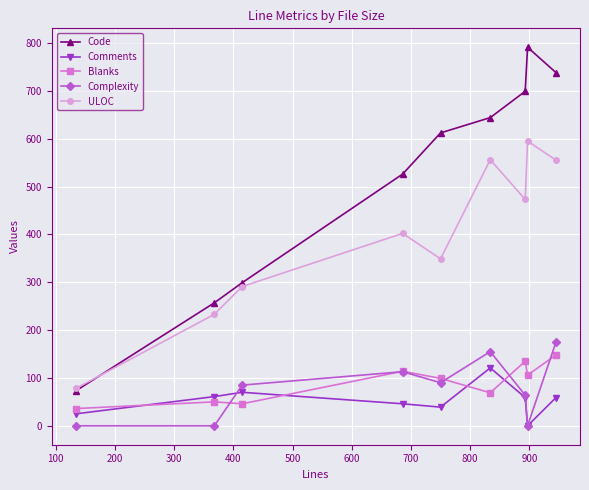

Which series has the largest total across all categories?

Code